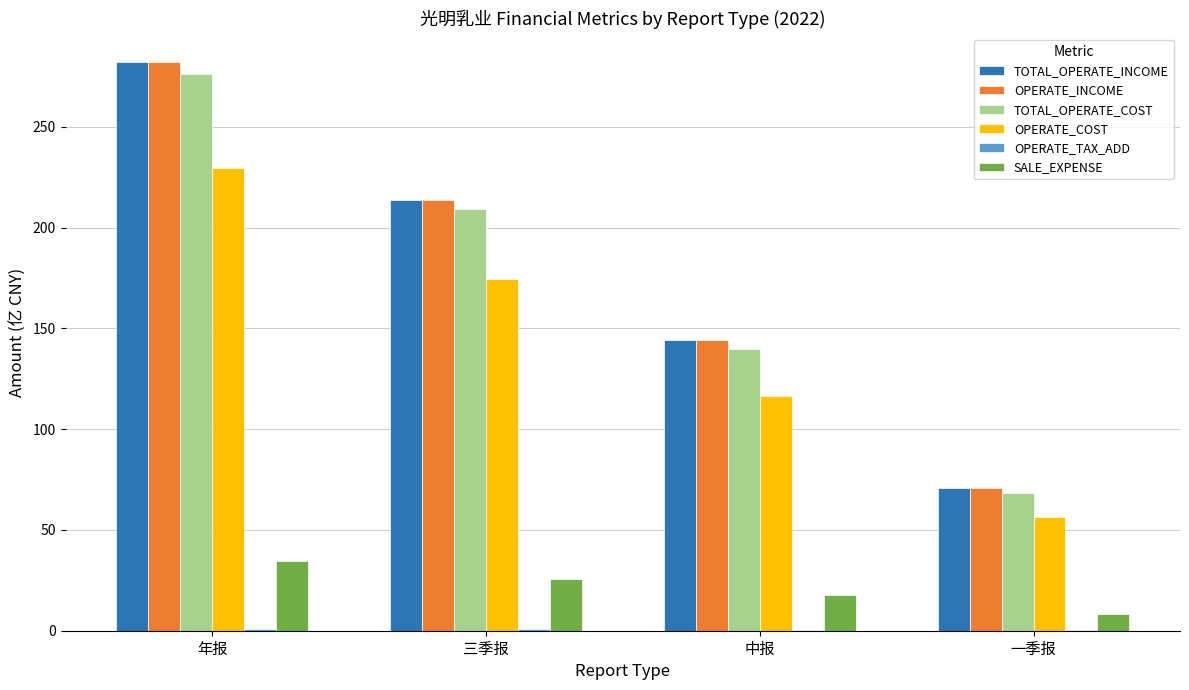

What is the difference between the TOTAL_OPERATE_COST values at 一季报 and 三季报?

141.0